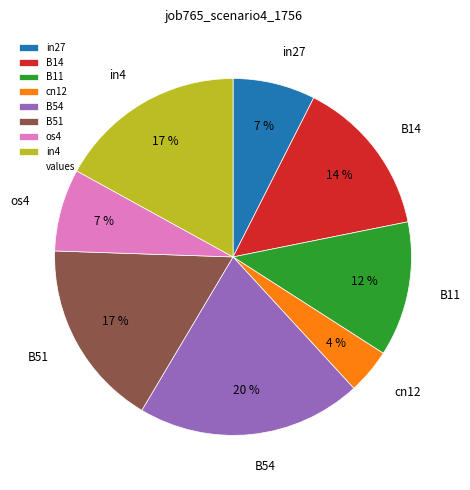

Is B11 the majority of the pie?

No